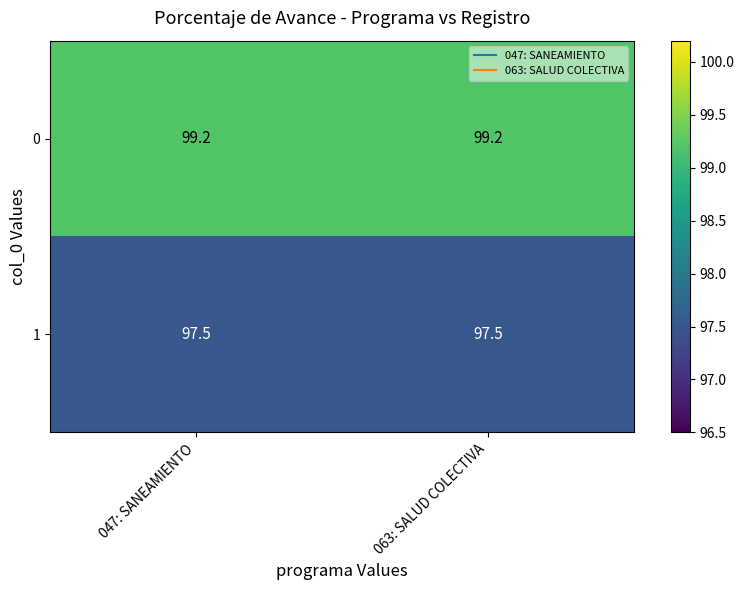

What is the average value of the 0 series?

99.2